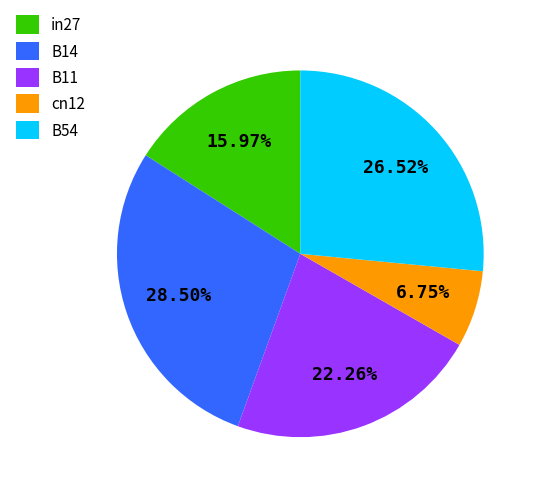

To the nearest percent, what is the combined percentage of B11 and cn12?

29%